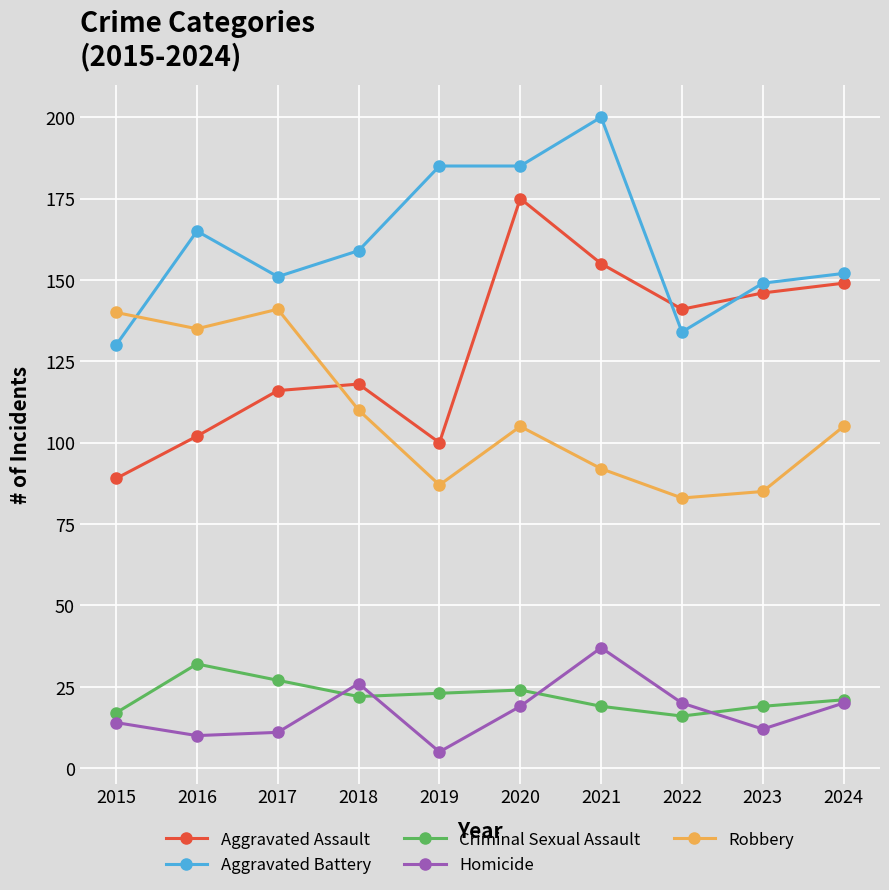

At how many categories does at least one series exceed 131?

10